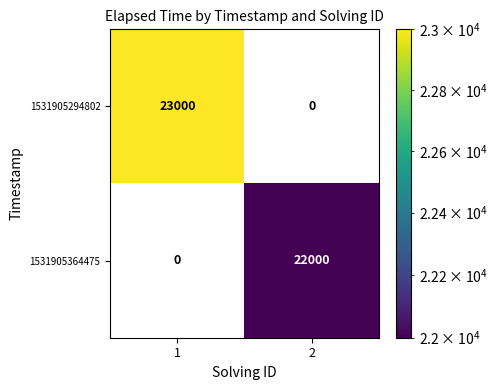

Is it true that 1531905294802 equals 23000 at 1?

True